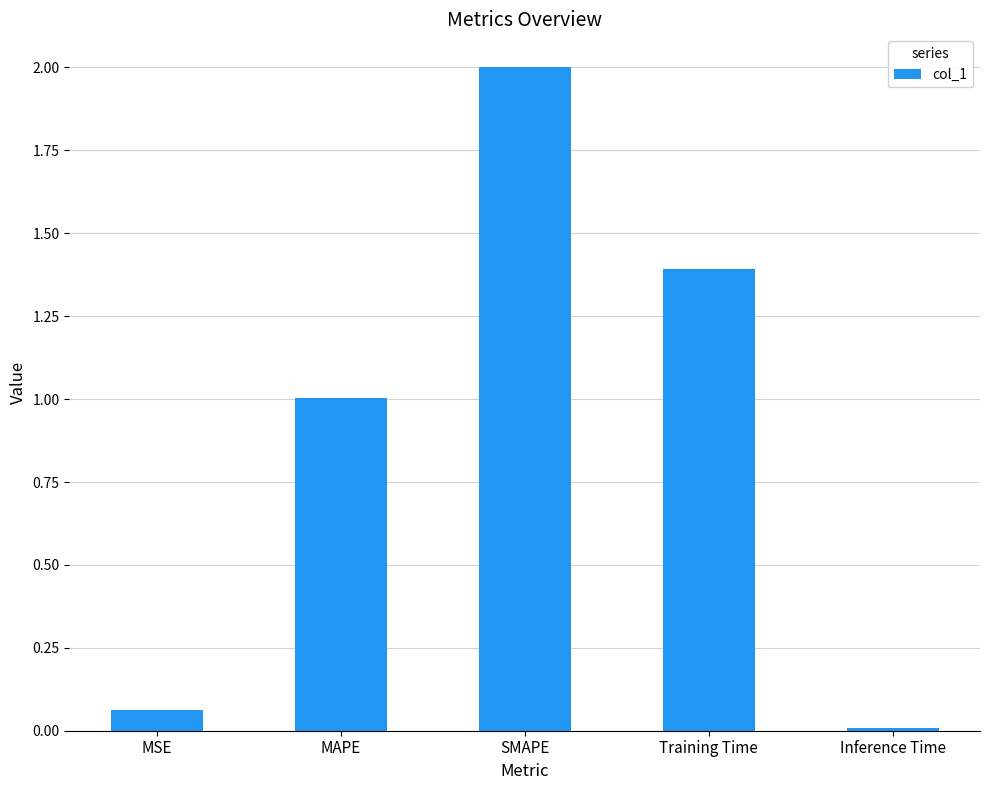

What is the greatest value displayed?

2.0